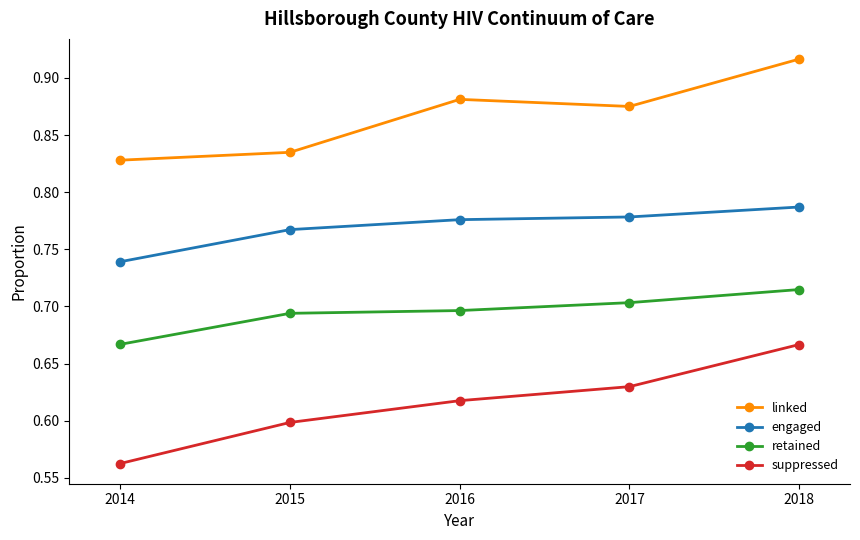

The value of linked at 2014 is 0.4. True or false?

False